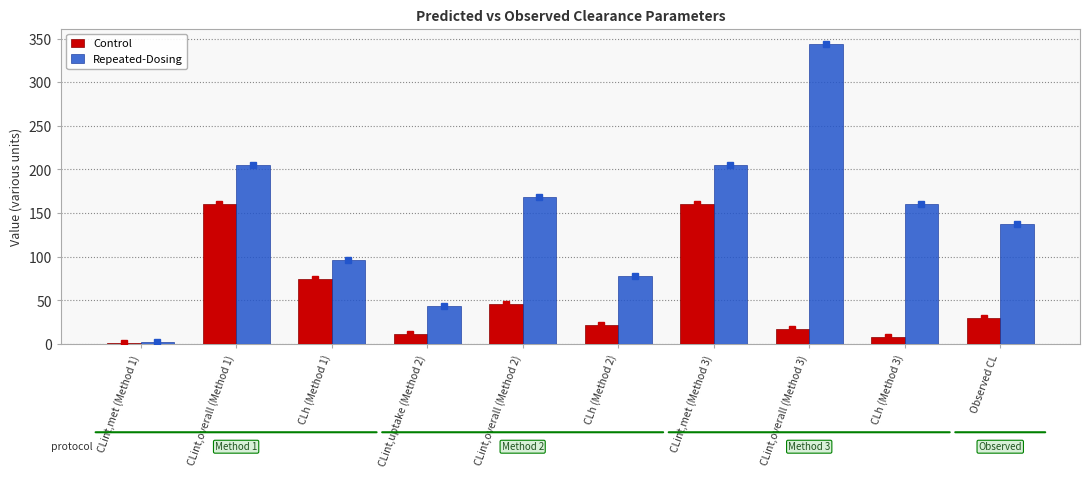

What is the average value of the Control series?

53.2